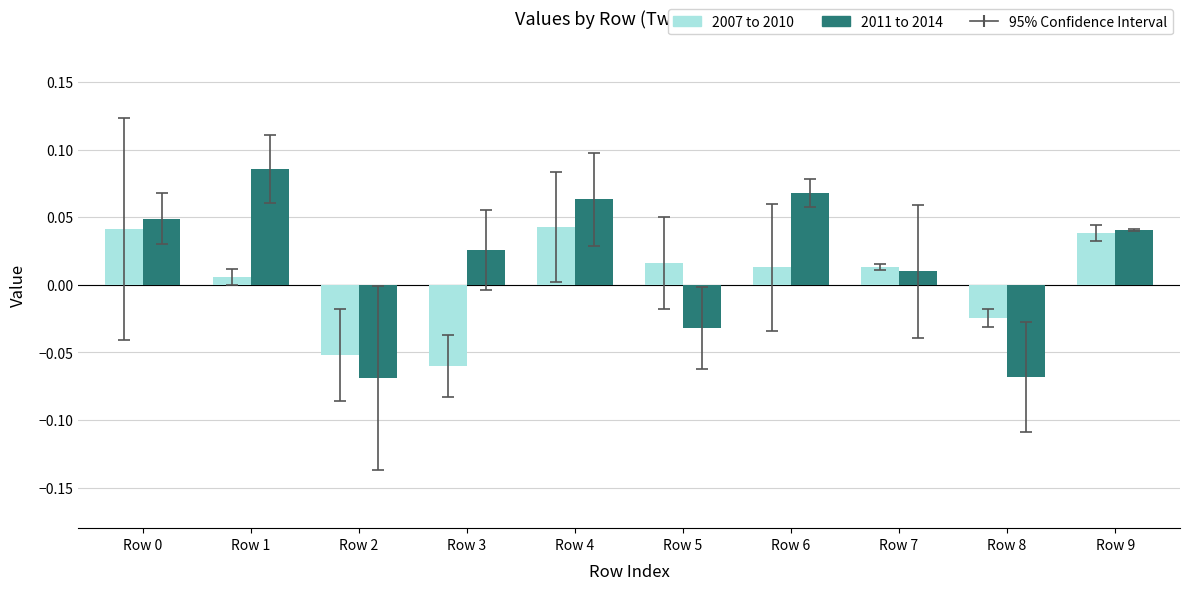

Is the value of 2007 to 2010 at Row 7 greater than the value of 2011 to 2014 at Row 2?

Yes